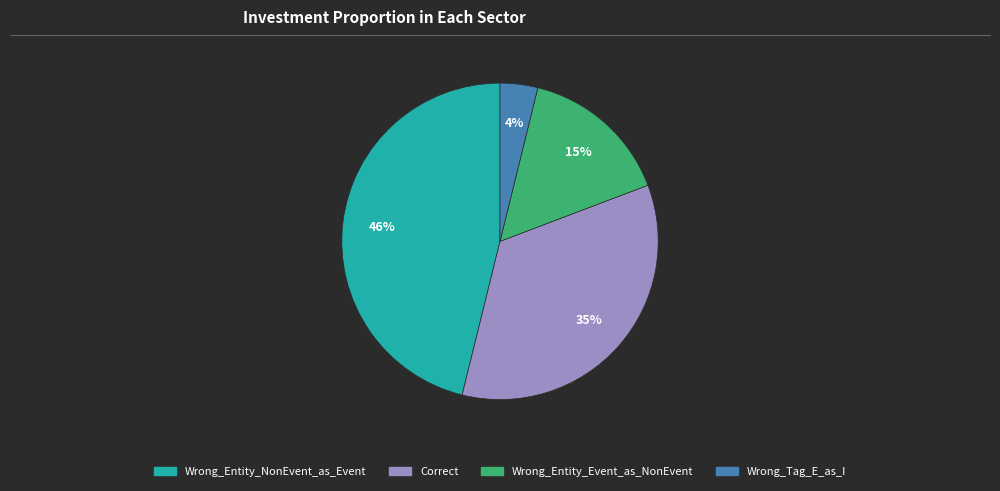

Is the sum of Correct and Wrong_Tag_E_as_I greater than half?

No